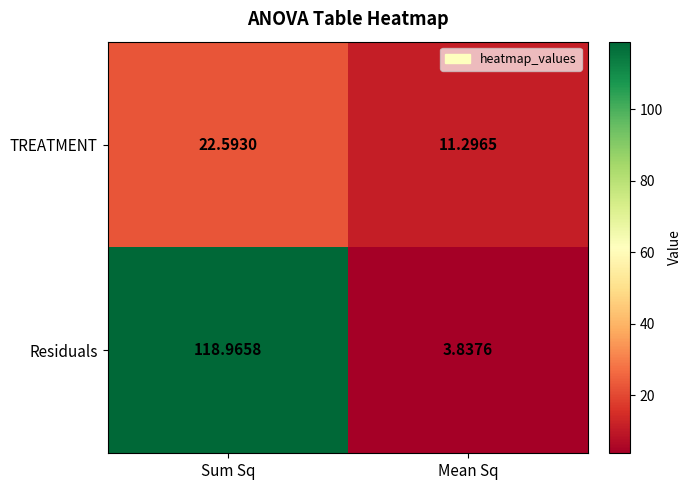

Is the value of Residuals at Mean Sq greater than the value of TREATMENT at Mean Sq?

No